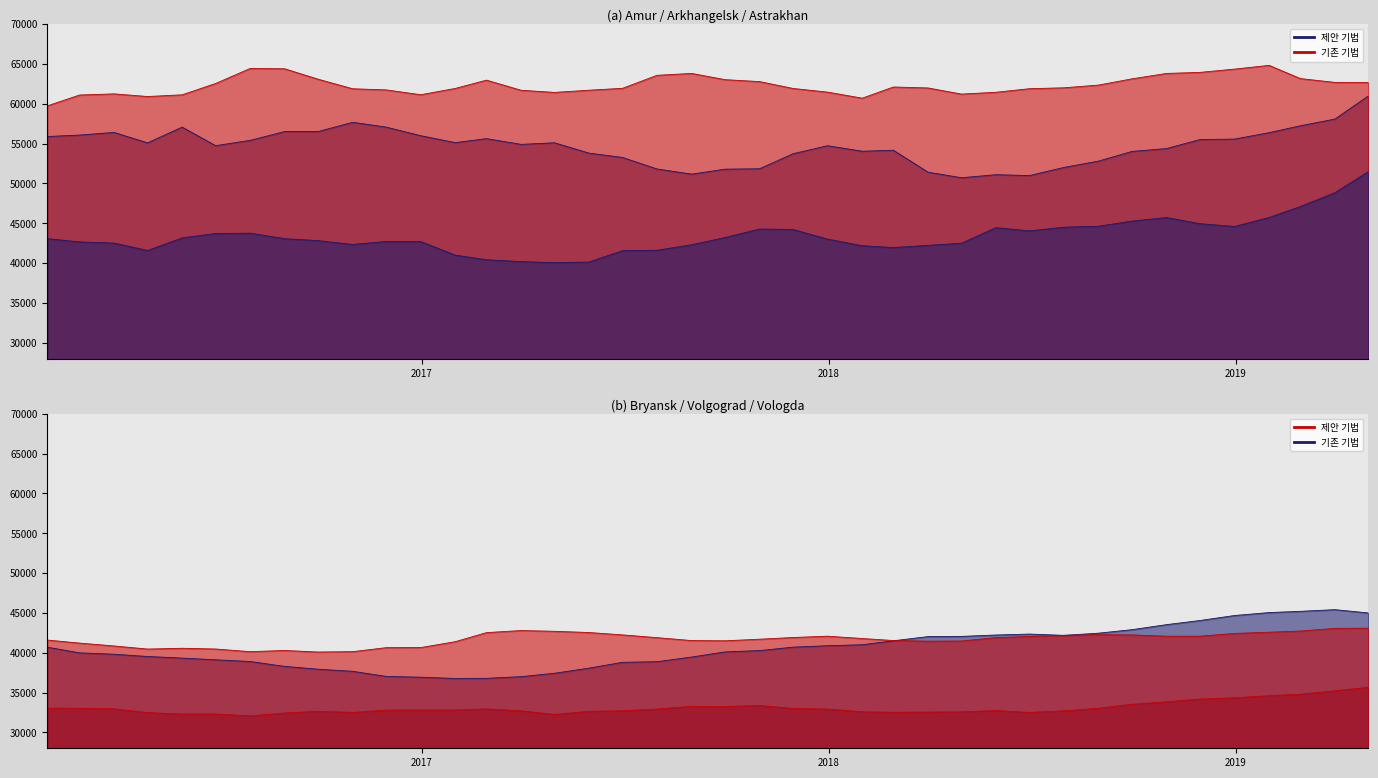

What is the label of the 26th point from the right?

2017-03-31